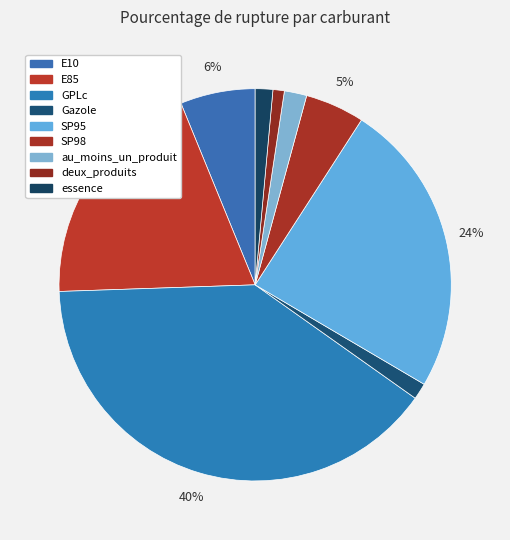

What is the largest slice in the pie chart?

GPLc